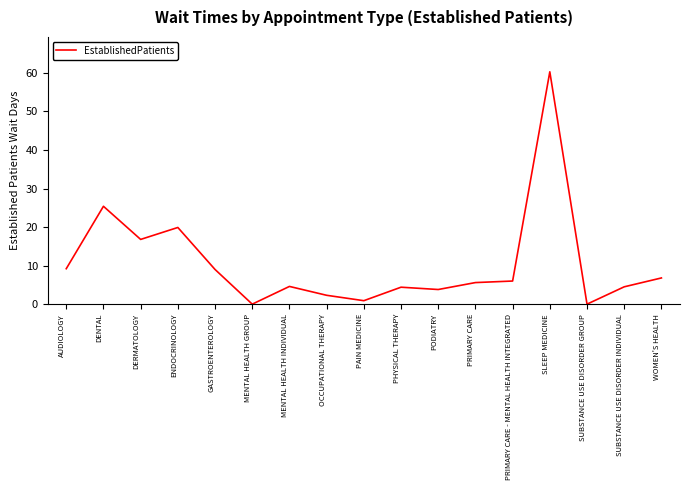

Between SLEEP MEDICINE and AUDIOLOGY, which is larger?

SLEEP MEDICINE